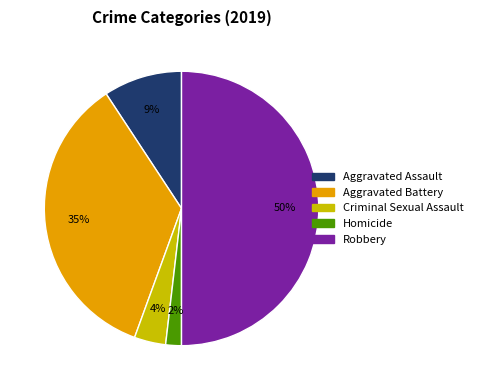

Rank the categories by value from highest to lowest.

Robbery, Aggravated Battery, Aggravated Assault, Criminal Sexual Assault, Homicide